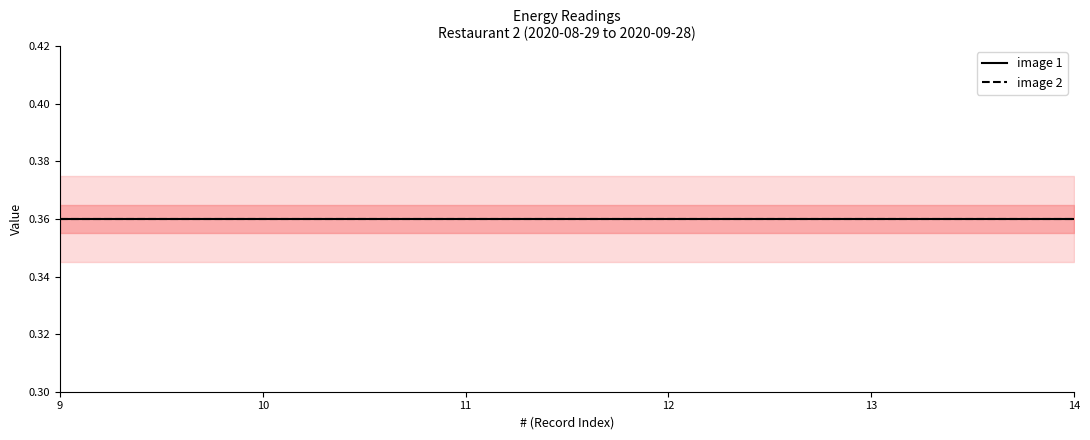

True or false: Alumbrado and Otros cross at least once.

False